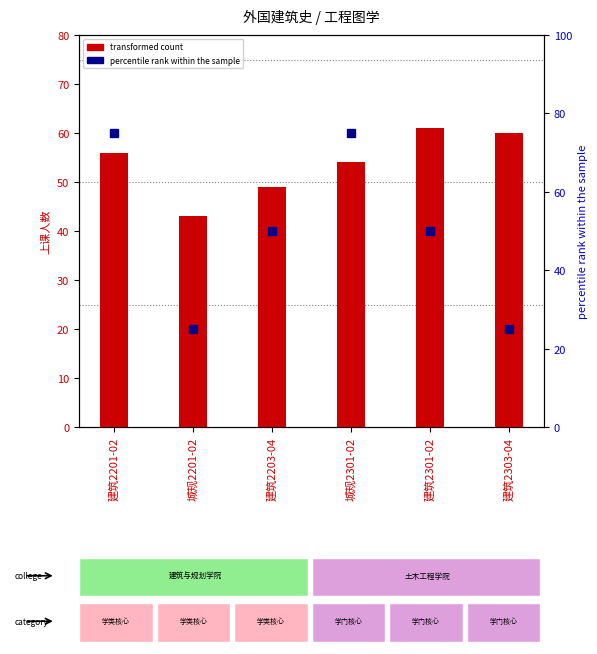

At 建筑2303-04, list the series in order from largest to smallest.

transformed count, percentile rank within the sample